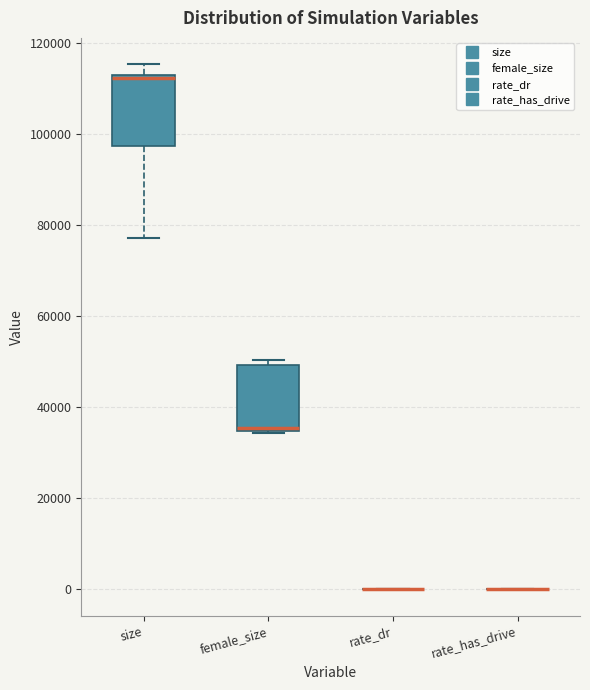

Reading left to right, transcribe this box plot: for each box, give where its median line is, the range the box spans, and where its two whiskers end, as read against the y-axis. The values are not printed on the chart, so give them approximately, as read against the axis.

size: median 112000 (just below the box's upper edge), box 98000 to 112000, whiskers 78000 to 116000
female_size: median 36000, box 34000 to 50000, whiskers 34000 to 50000 (just above the box's upper edge)
rate_dr: box collapsed to a line at 0, whiskers 0 to 0
rate_has_drive: box collapsed to a line at 0, whiskers 0 to 0